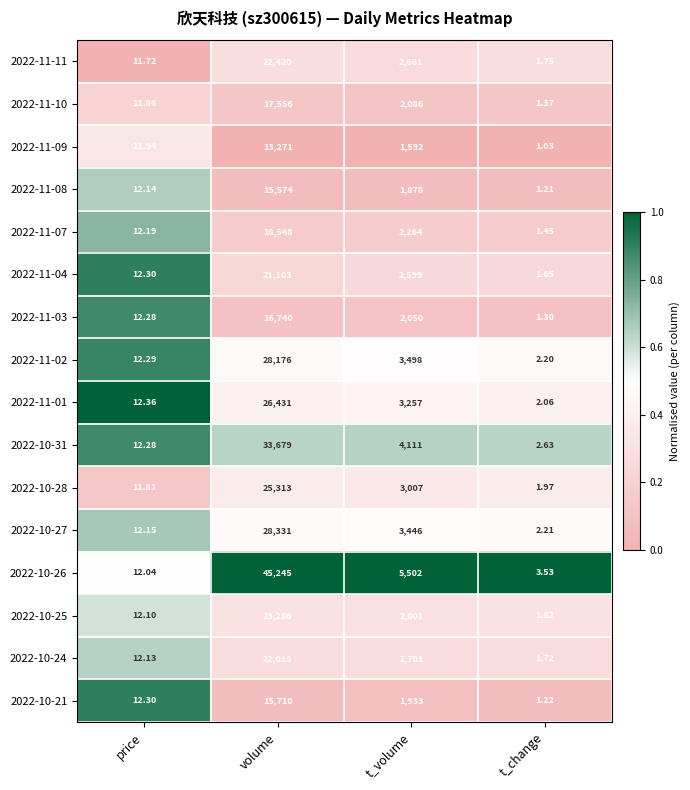

At which label does 2022-10-25 first exceed 2801?

volume